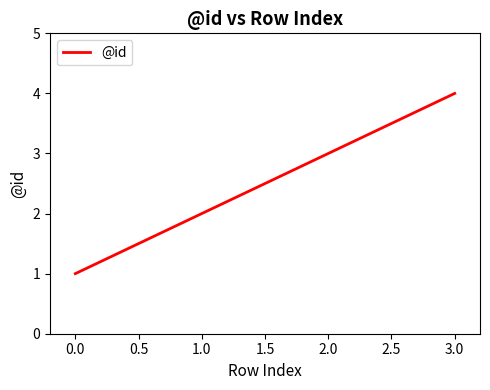

How many series are shown in this chart?

1